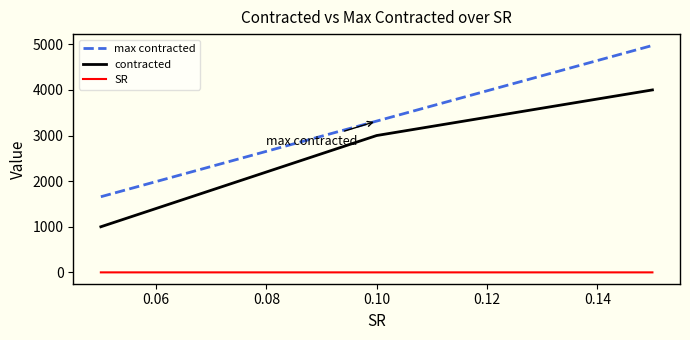

What are all the series names shown in the legend?

max contracted, contracted, SR